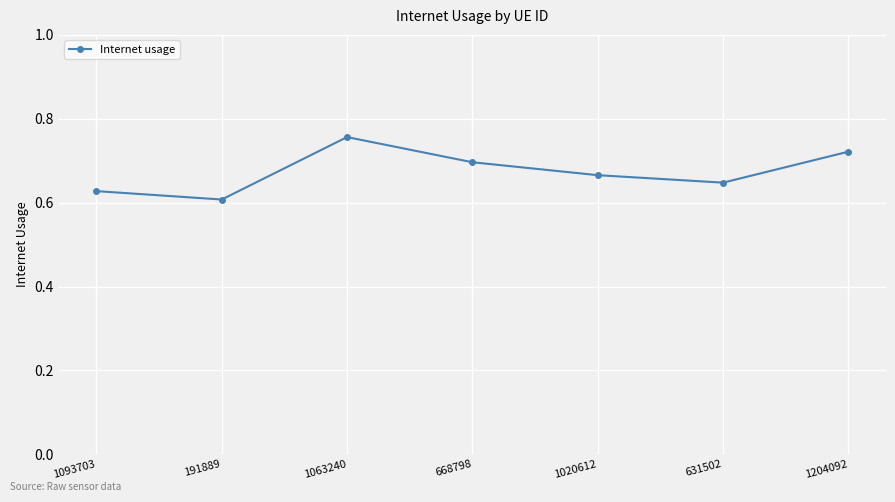

Which label corresponds to the largest value in the chart?

1063240